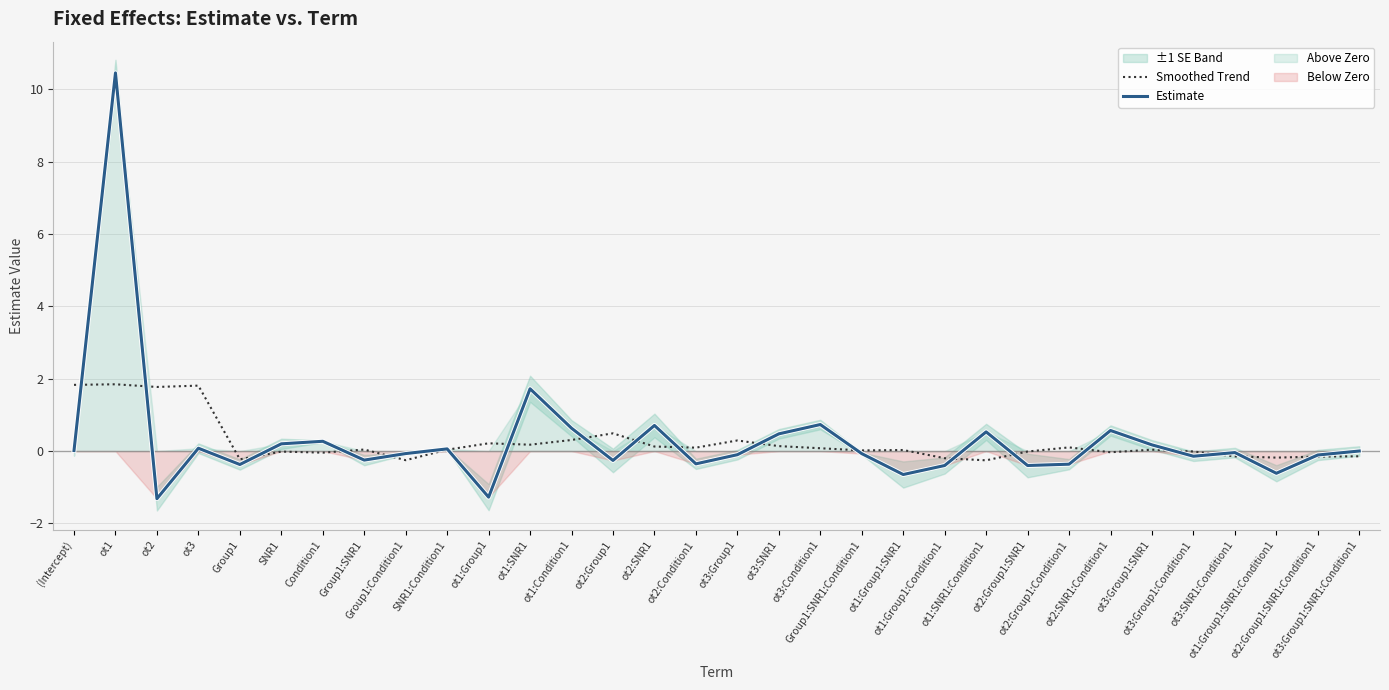

At which label does Estimate reach its peak?

ot1